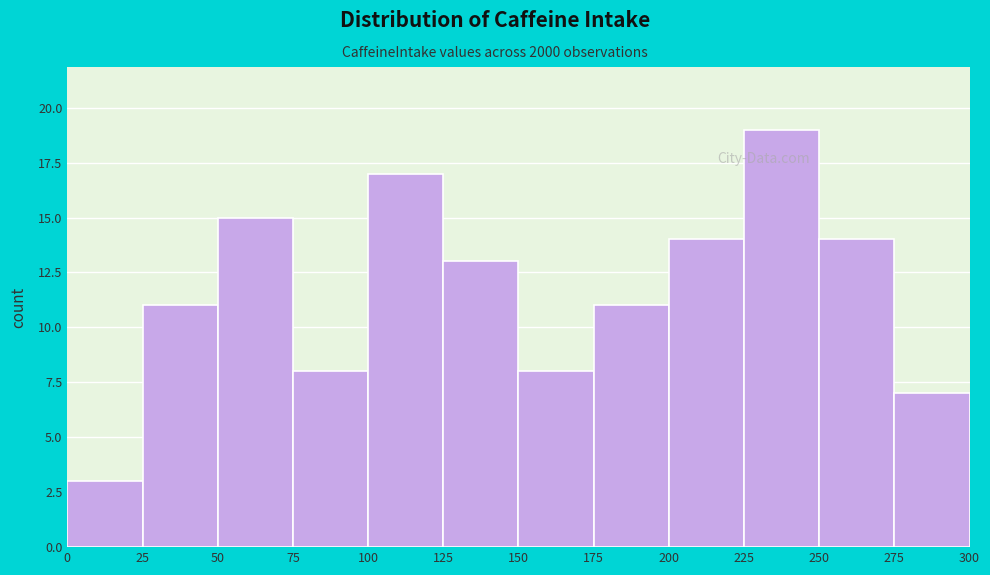

What is the height of the bar covering 75 to 100 on the x-axis? The values are not printed on the chart, so give them approximately, as read against the axis.

8